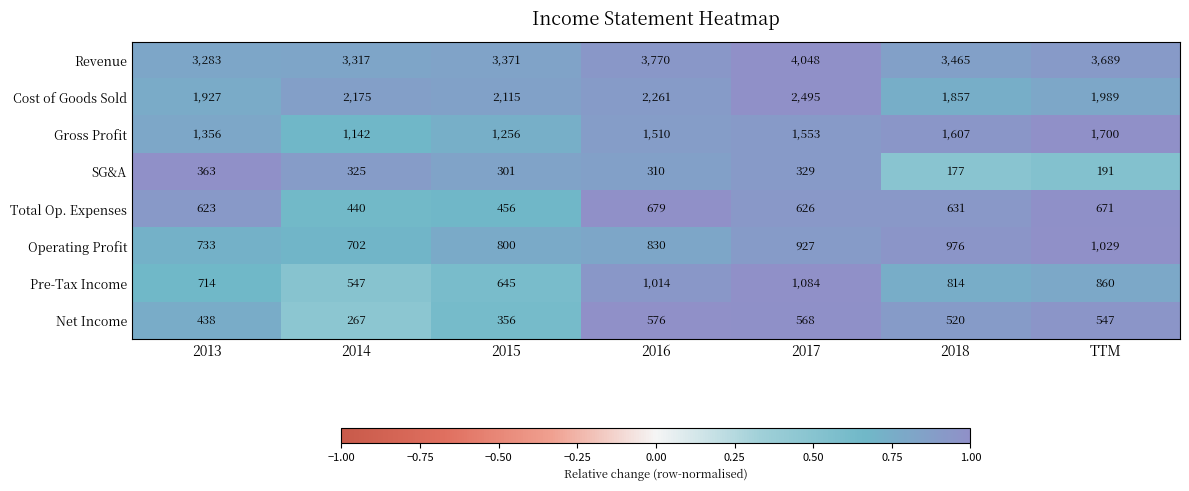

Where does the SG&A series first go above 310?

2013